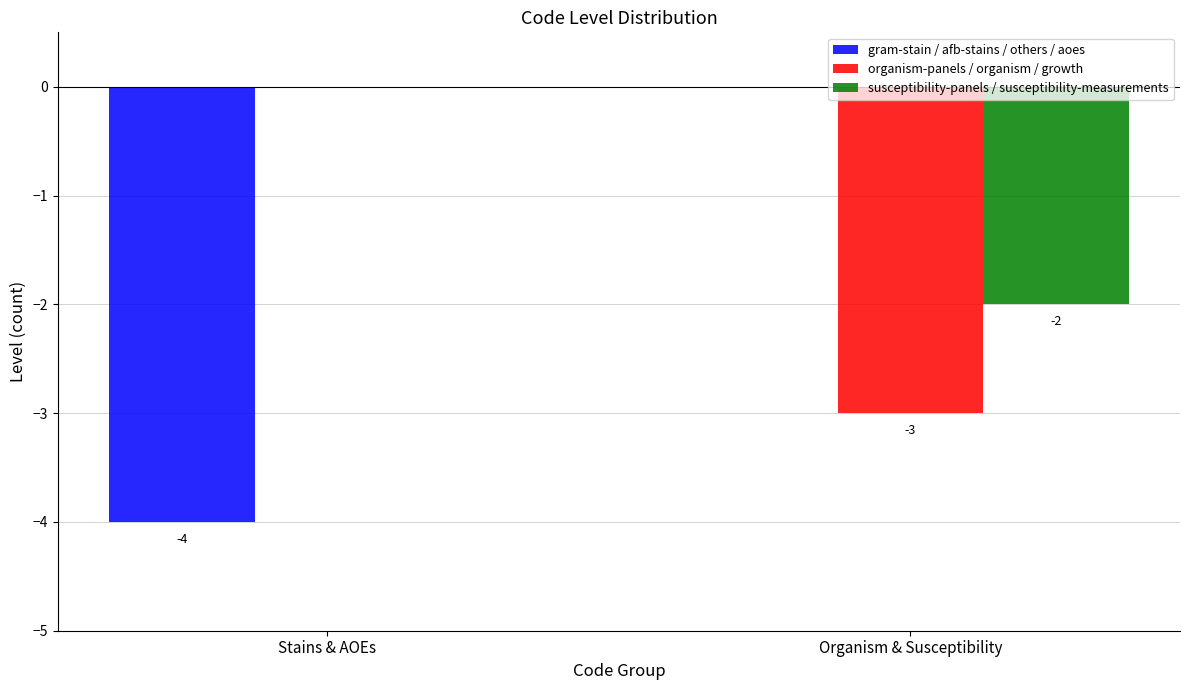

At which label is organism-panels / organism / growth closest to -1?

Stains & AOEs